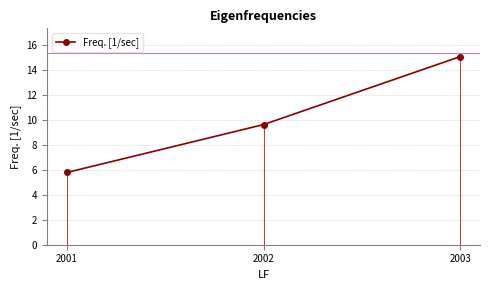

Which category has the lowest value across all series?

2001